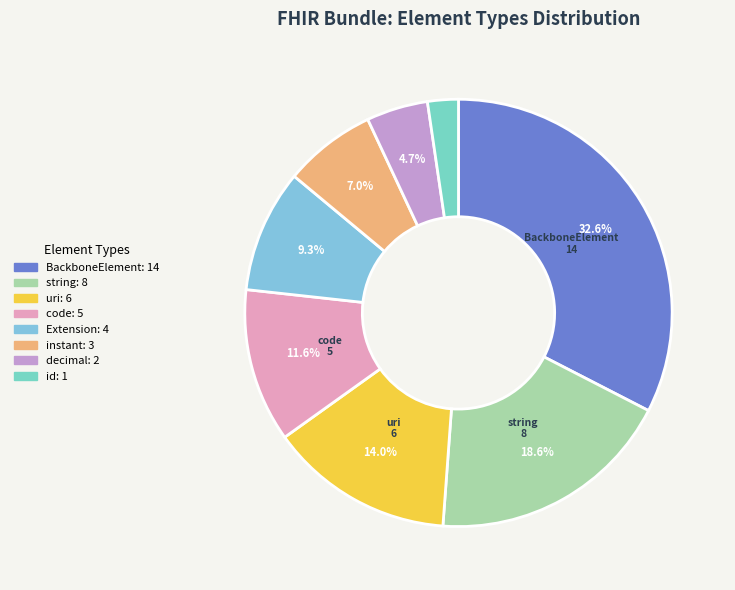

Is there a majority slice in this chart?

No